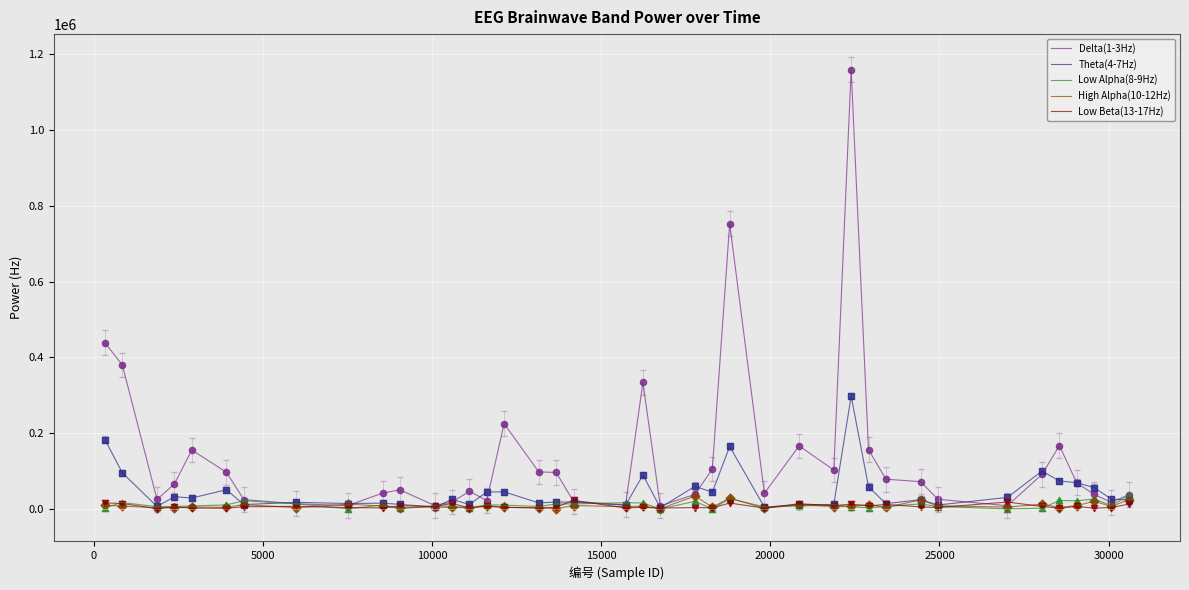

Which series has the largest range (max minus min)?

Delta(1-3Hz)